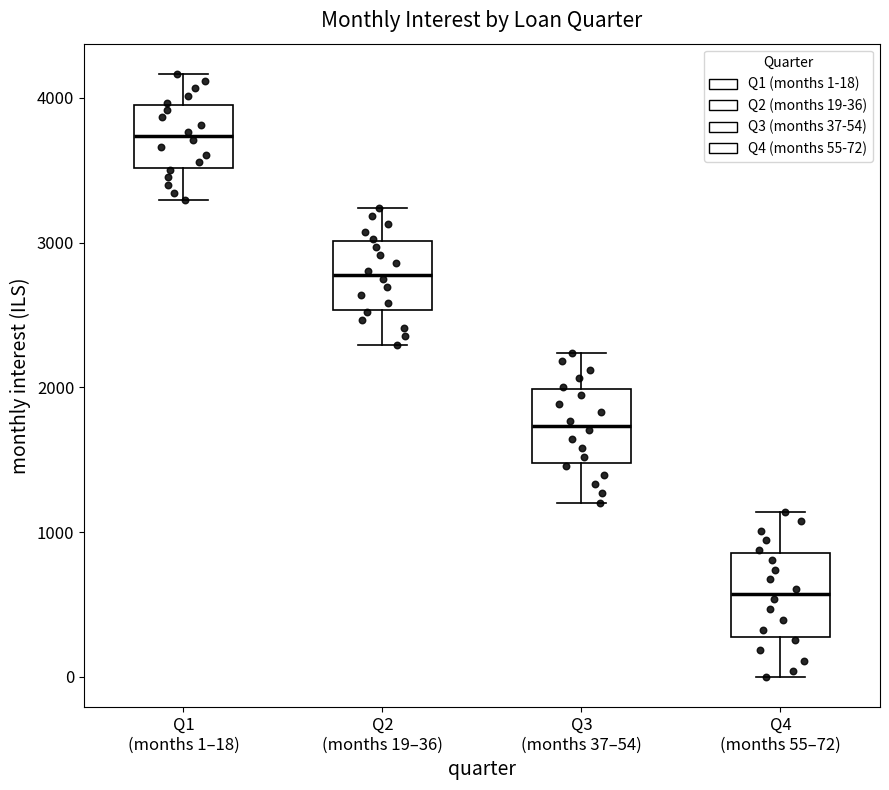

Which box has the highest median line?

Q1 (months 1–18)